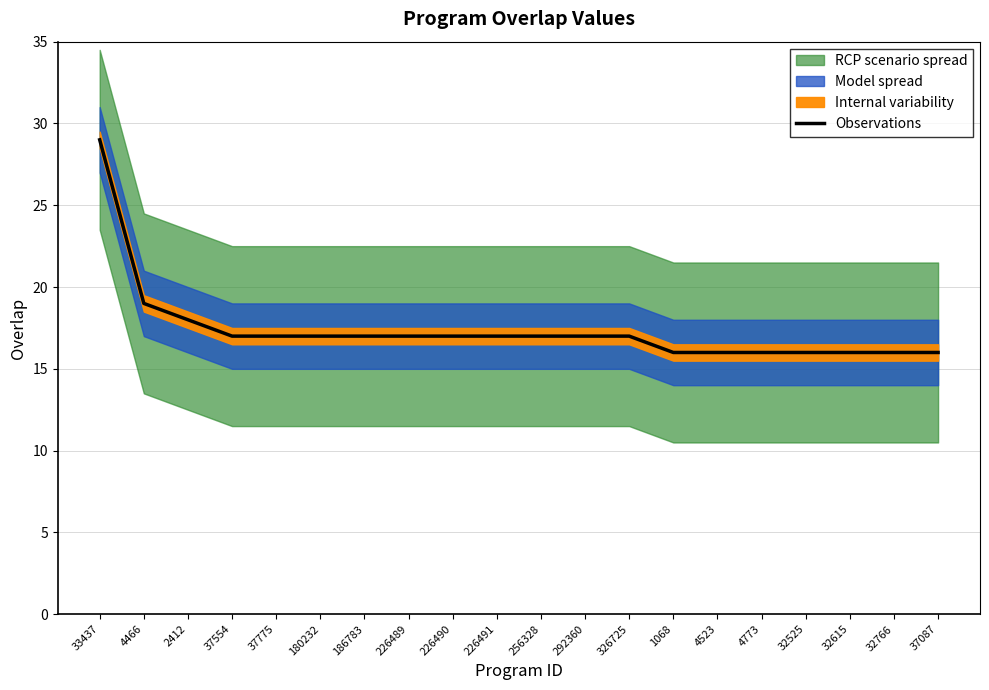

What is the ratio of the value at 326725 to the value at 32525?

1.1